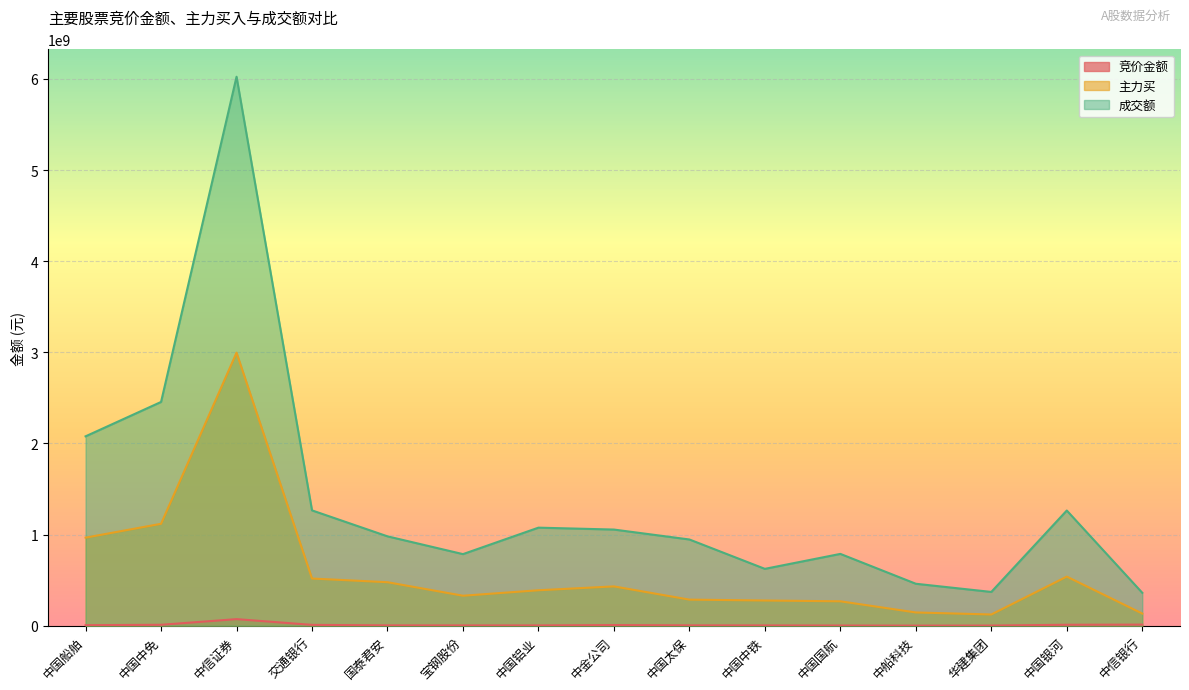

What are all the series names shown in the legend?

竞价金额, 主力买, 成交额